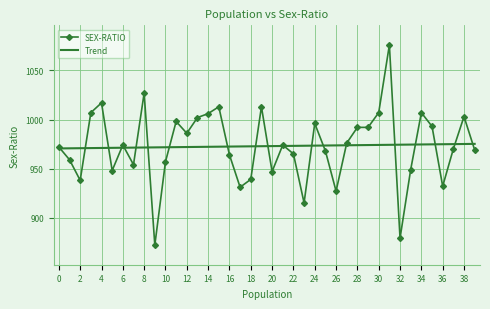

What is the difference between the maximum and minimum values in the Trend series?

4.6